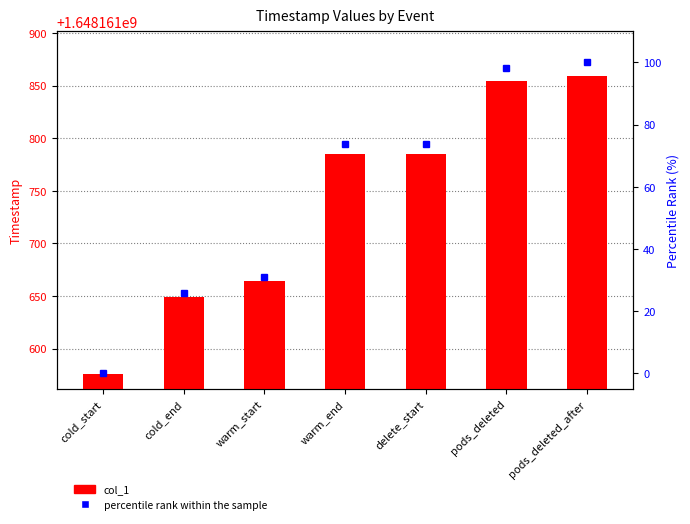

What position from the left is warm_start?

3